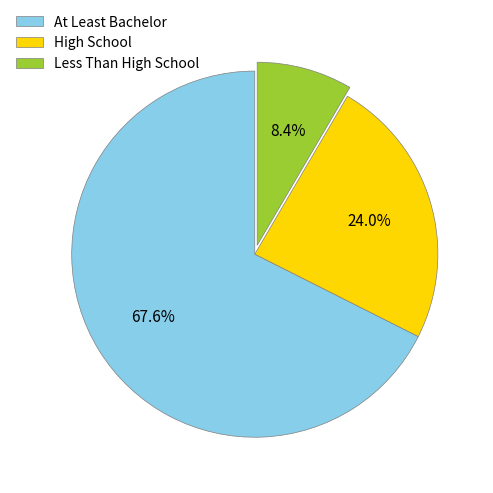

Is Less Than High School the majority of the pie?

No